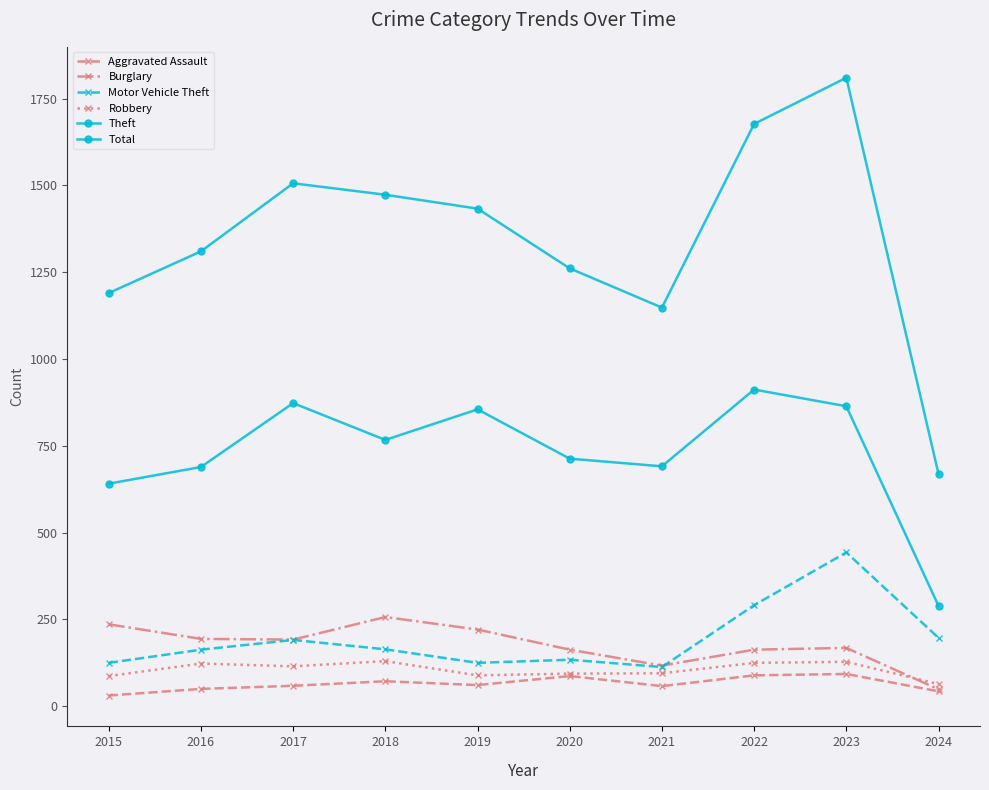

Is it true that Aggravated Assault equals 58 at 2021?

True